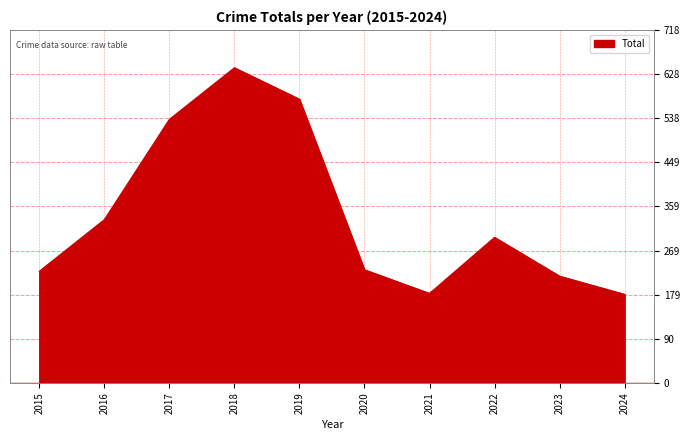

What is the difference between the values at 2024 and 2016?

152